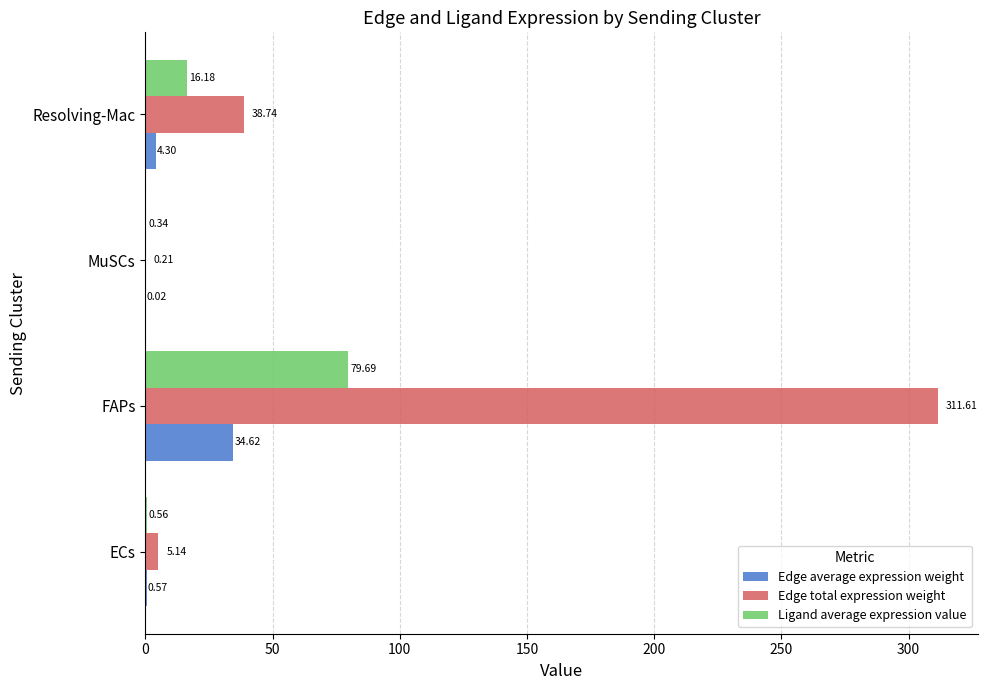

How many data points in Edge average expression weight are above 4?

2